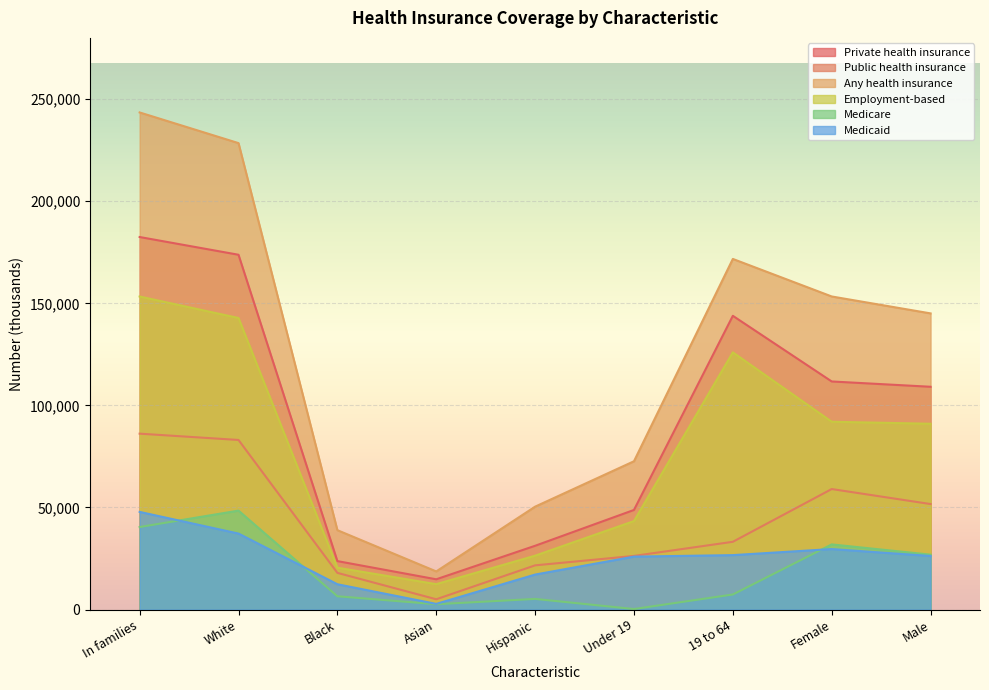

What is the label of the 6th point from the left?

Under 19